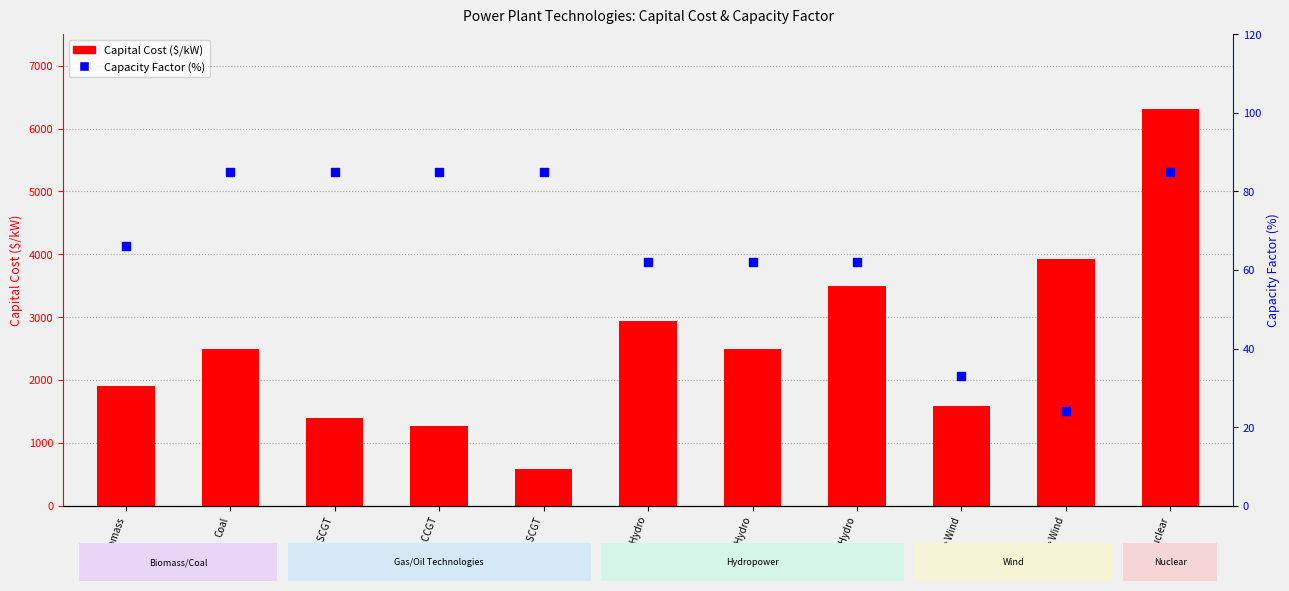

Which series has the widest spread of Y values?

Capital Cost ($/kW)